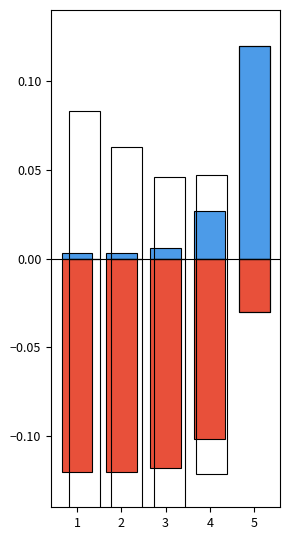

True or false: positive has a value of 0.0 at 1.

False